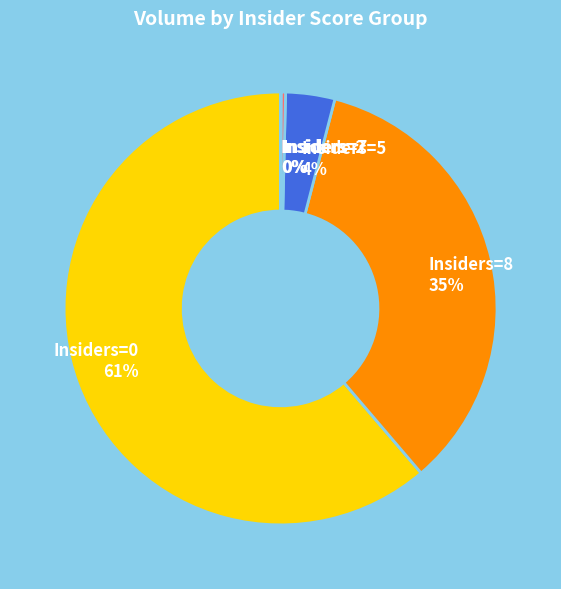

To the nearest percent, what portion does Insiders=0 represent?

61%